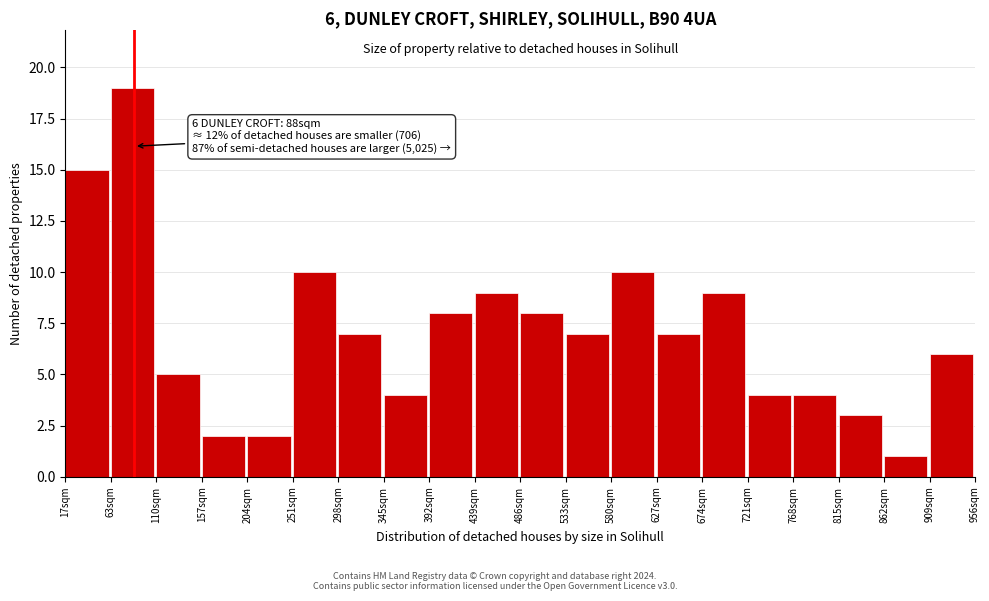

Over which range of the x-axis is the bar tallest?

65 to 110